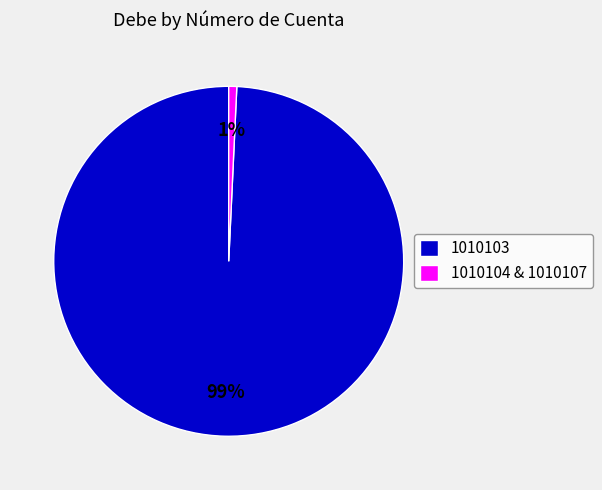

What is the largest slice in the pie chart?

1010103